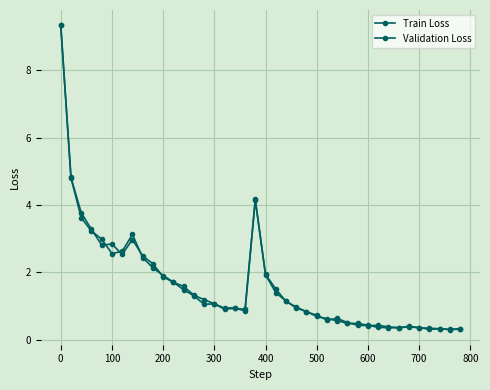

At how many categories does at least one series exceed 4?

3